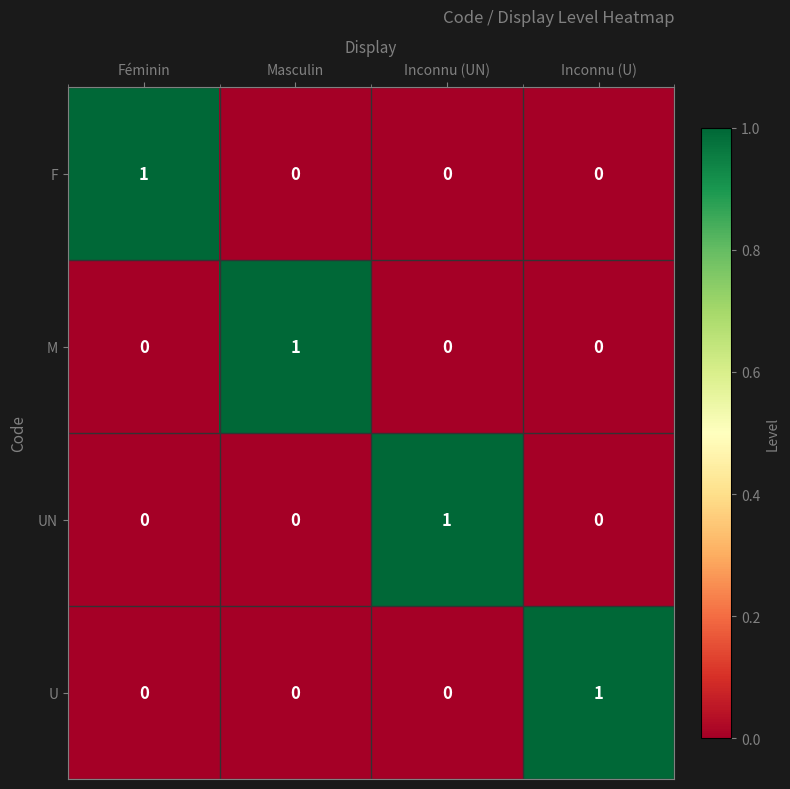

At how many categories does at least one series exceed 0?

4